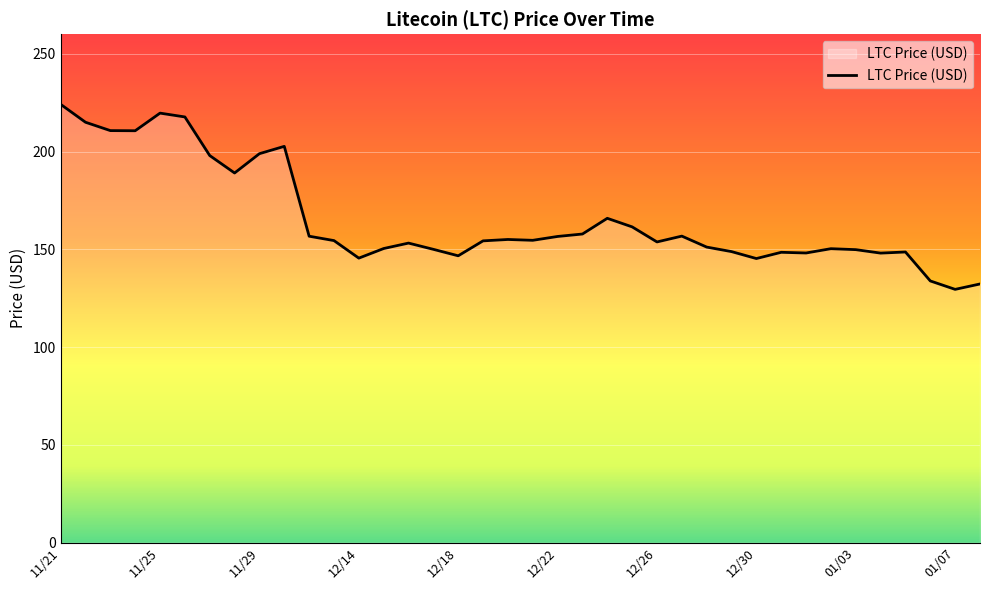

What is the greatest value displayed?

224.1